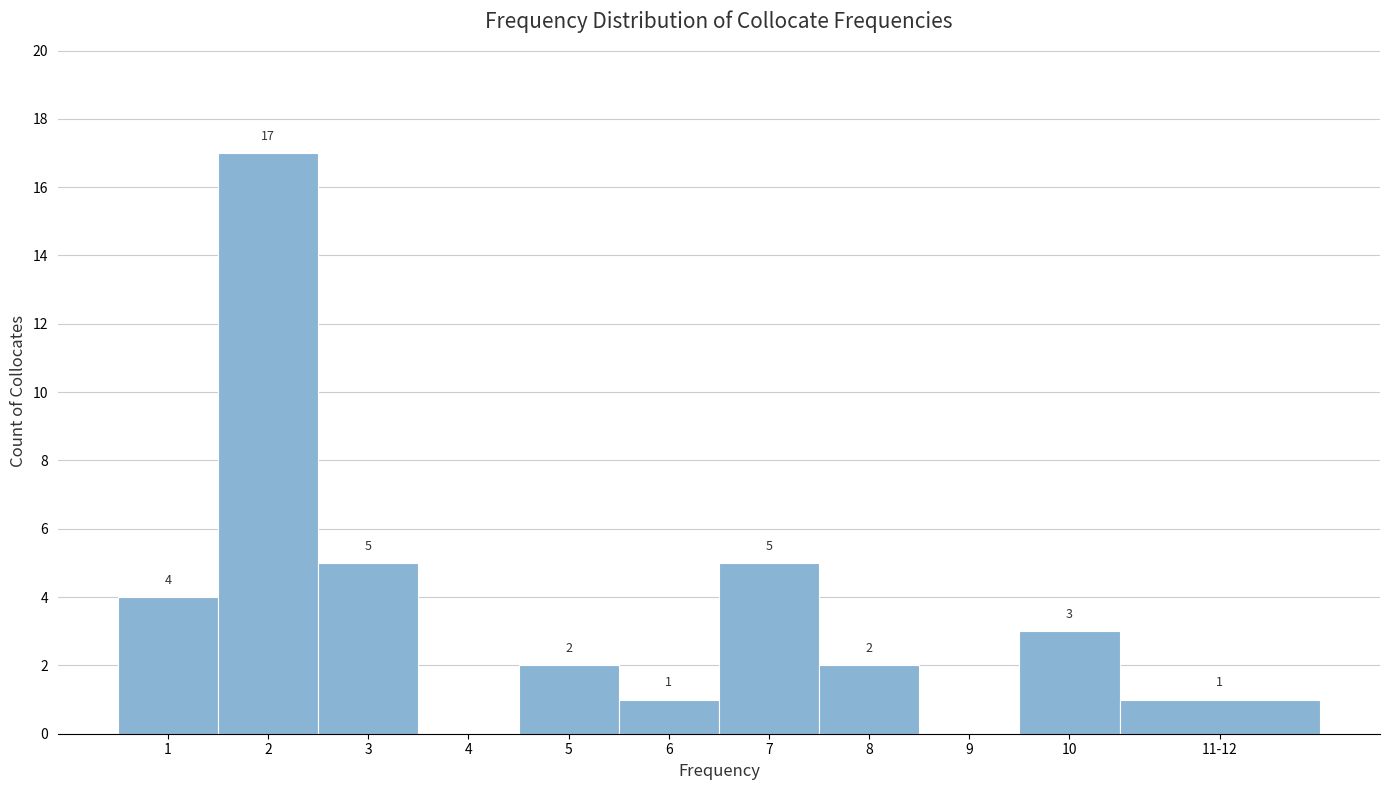

Reading left to right, extract all data points from this chart.

1=4	2=17	3=5	4=0	5=2	6=1	7=5	8=2	9=0	10=3	11-12=1